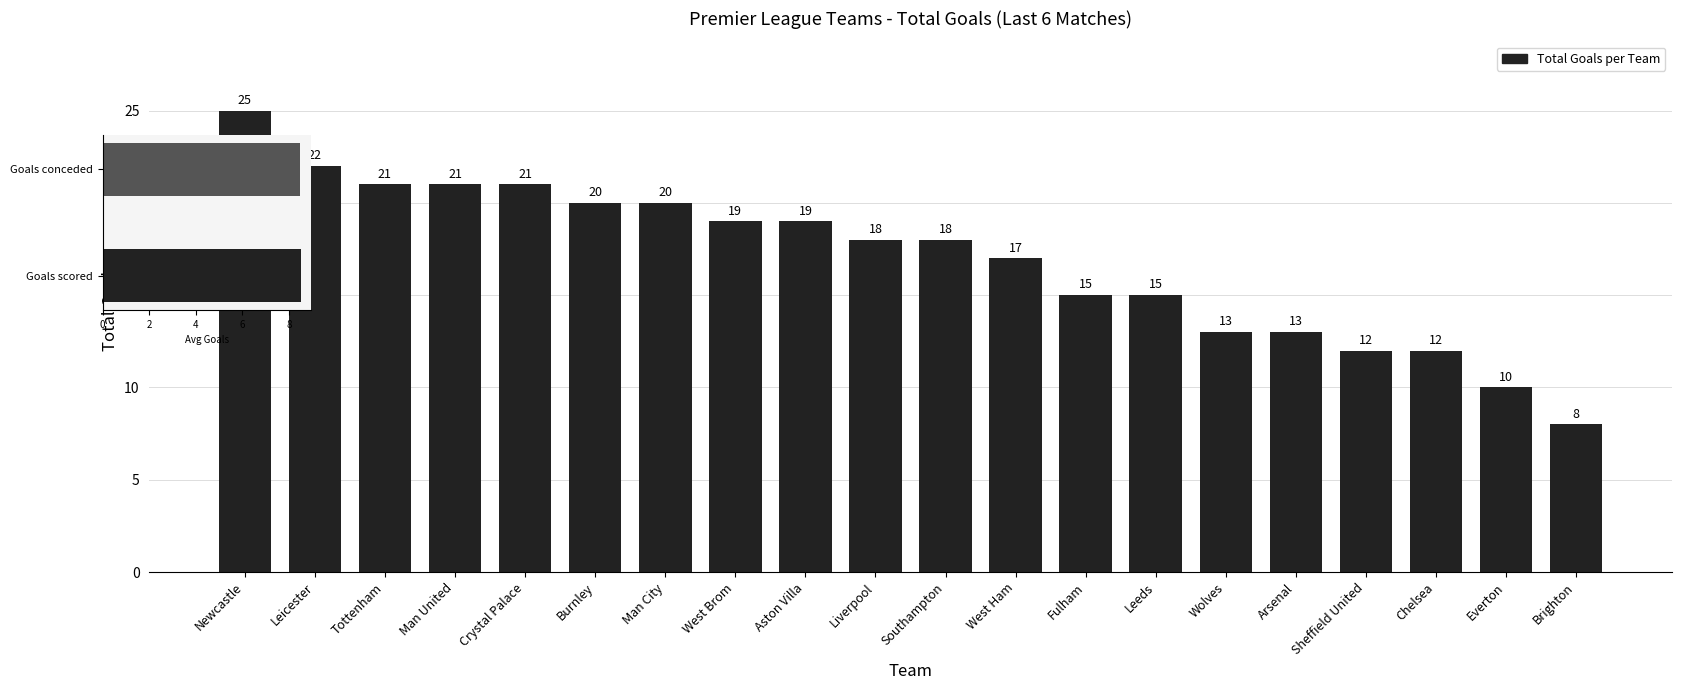

Approximately how many times larger is the value at Man United compared to Newcastle?

0.8